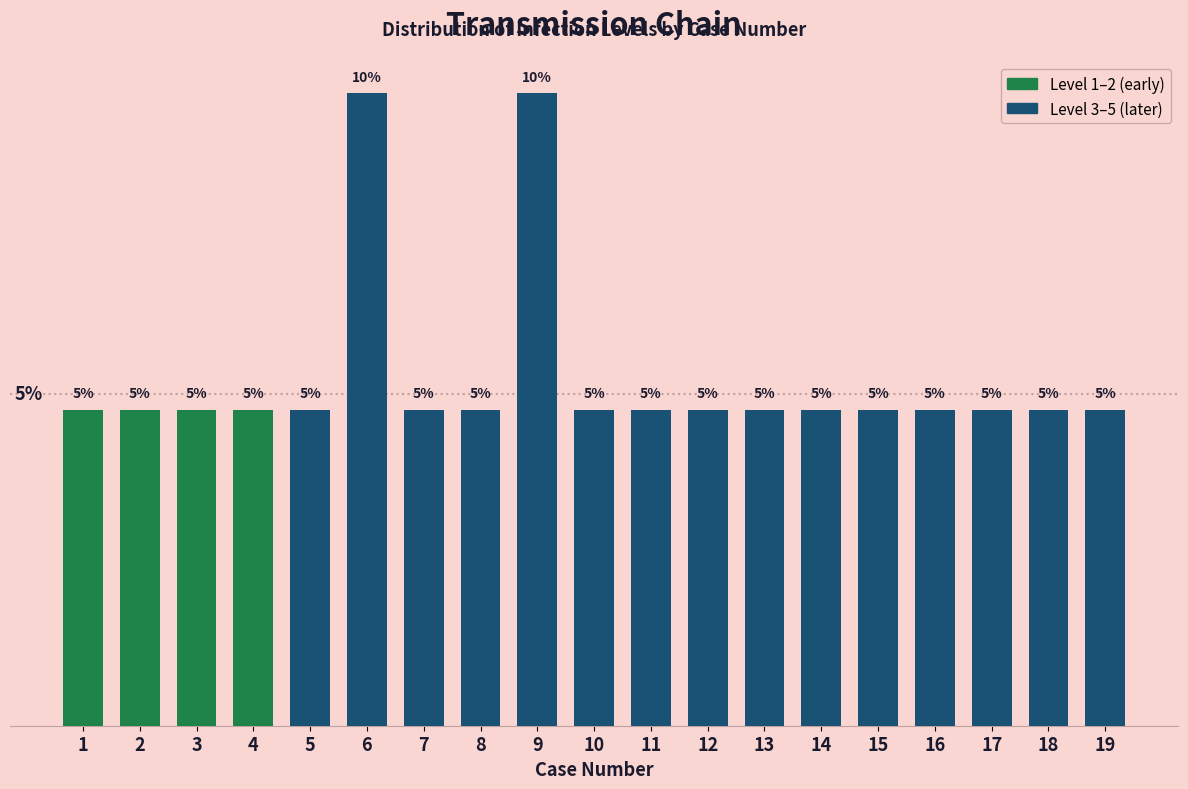

Are the bars horizontal?

No